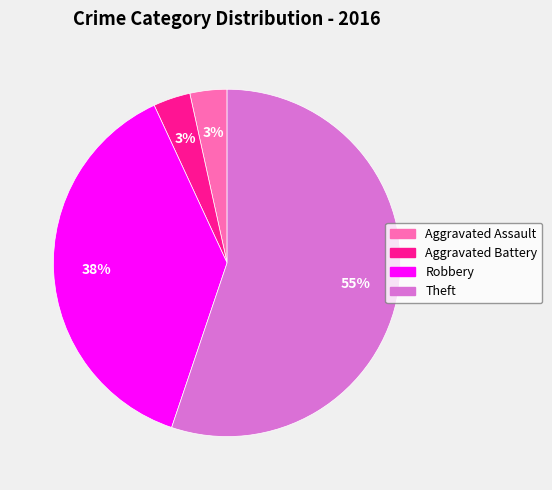

Does any single category account for the majority?

Yes